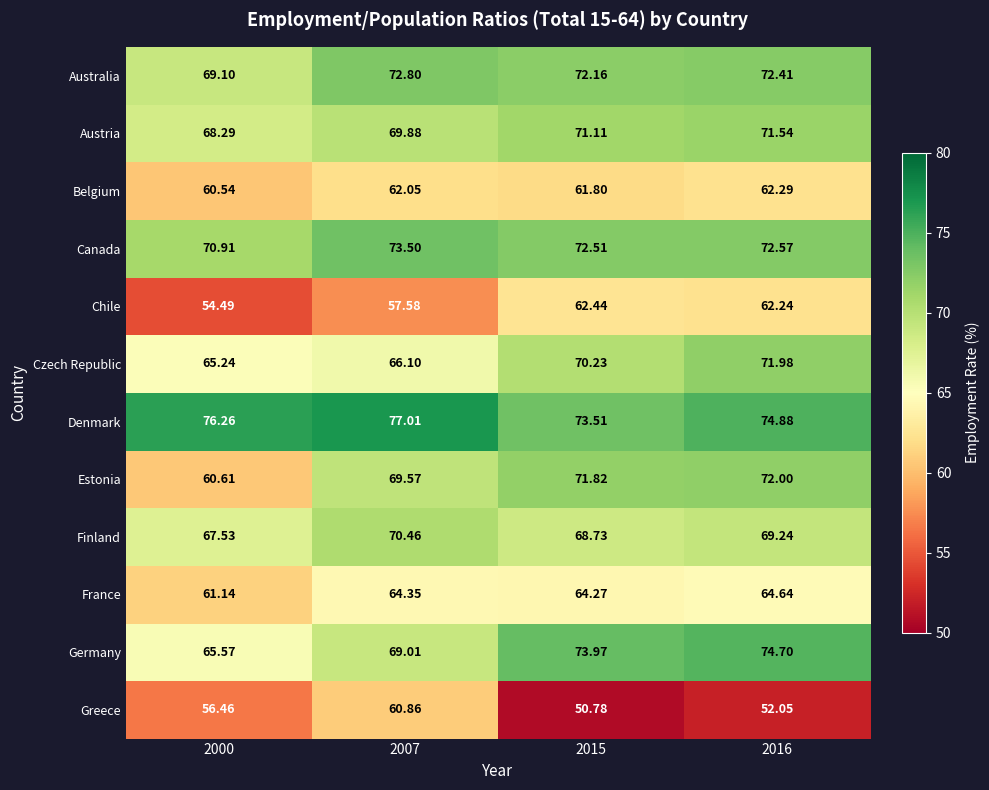

At 2016, list the series in order from largest to smallest.

Denmark, Germany, Canada, Australia, Estonia, Czech Republic, Austria, Finland, France, Belgium, Chile, Greece